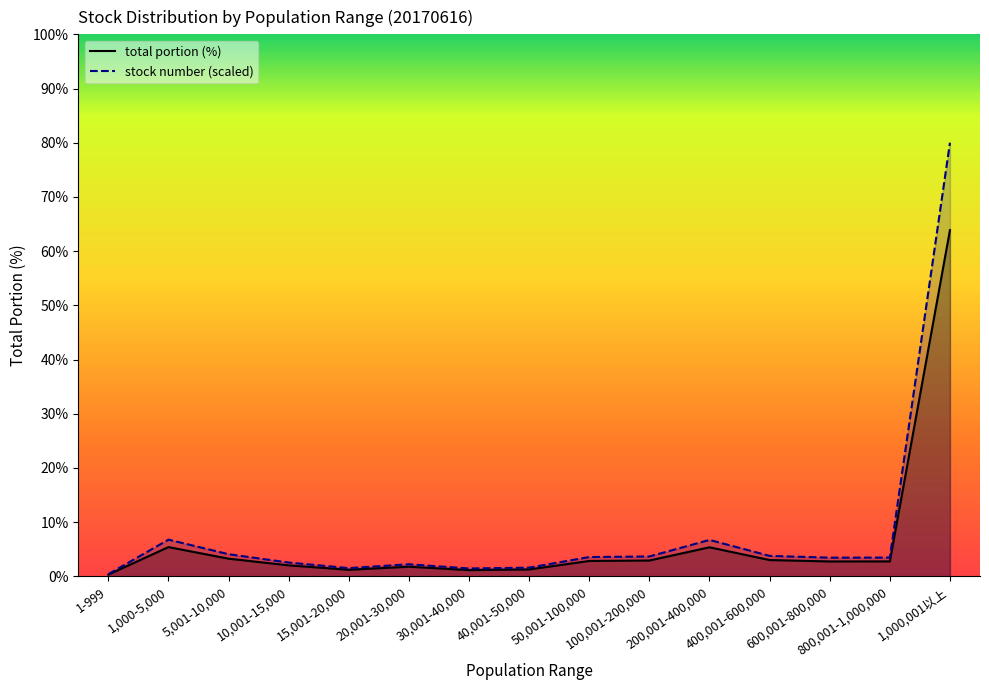

What is the label of the 5th point from the right?

200,001-400,000